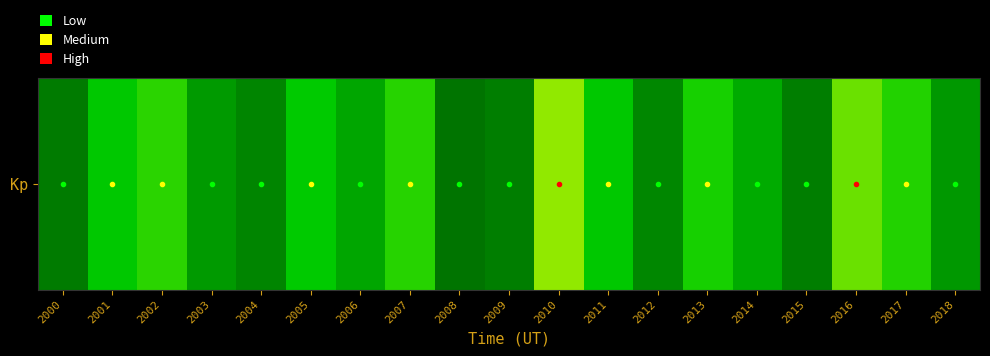

What is the average value?

25.5